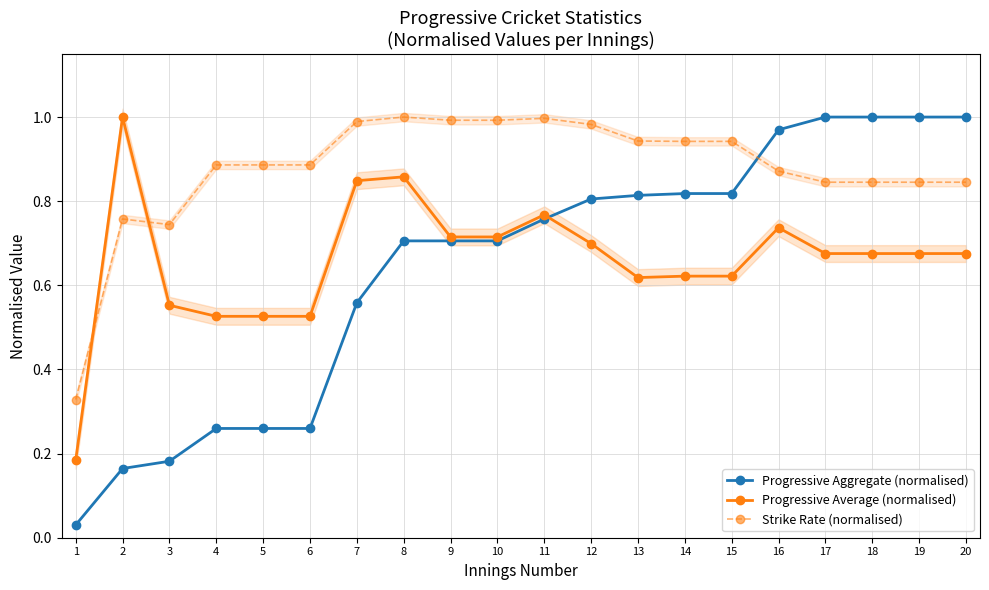

Which series changed the most between 14 and 15?

Progressive Aggregate (normalised)